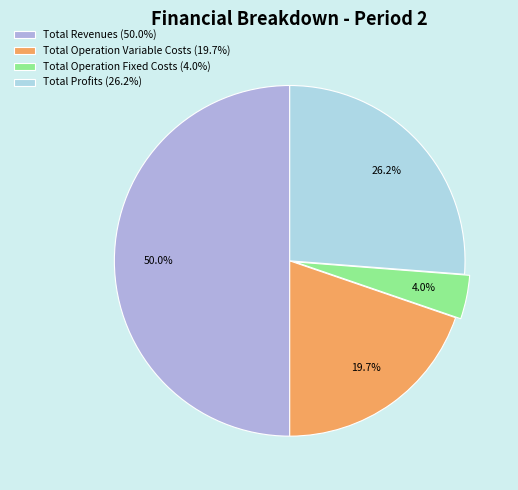

Is Total Profits (26.2%) the majority of the pie?

No